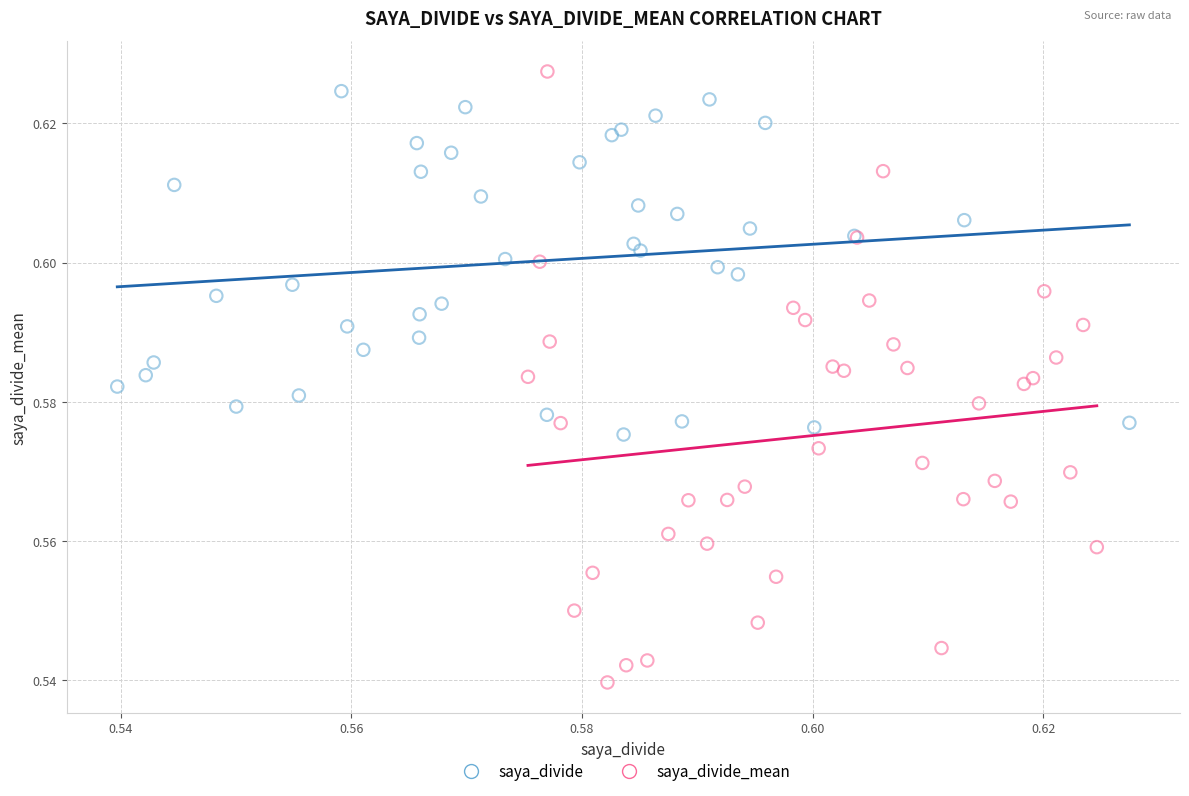

Which series has the largest Y range (max minus min)?

saya_divide_mean